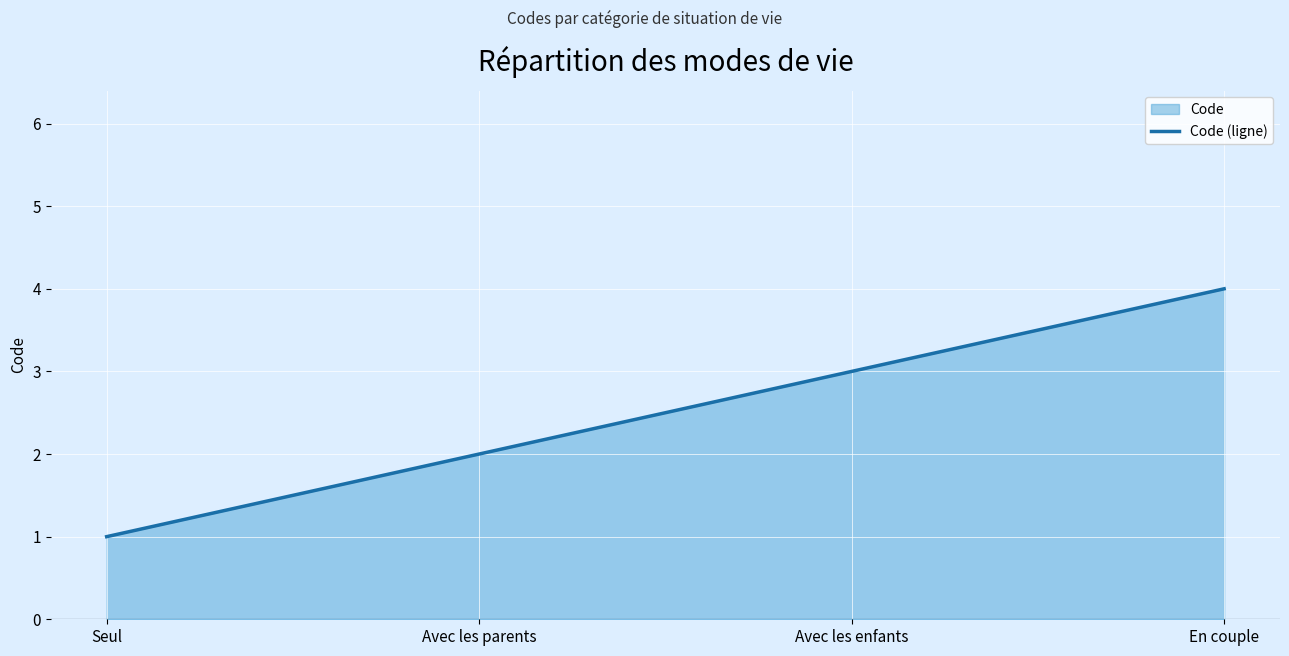

At which category does the chart reach its peak across all series?

En couple